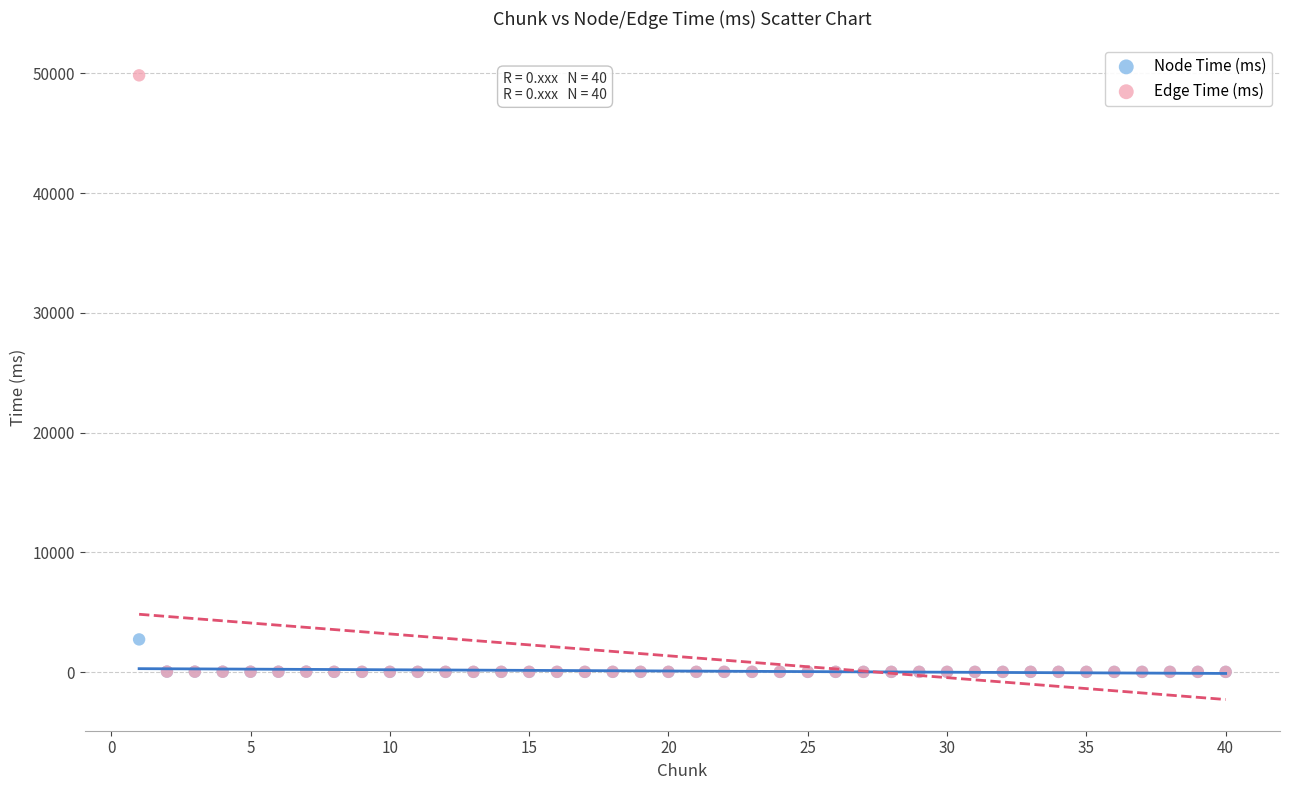

What are all the series names shown in the legend?

Node Time (ms), Edge Time (ms)